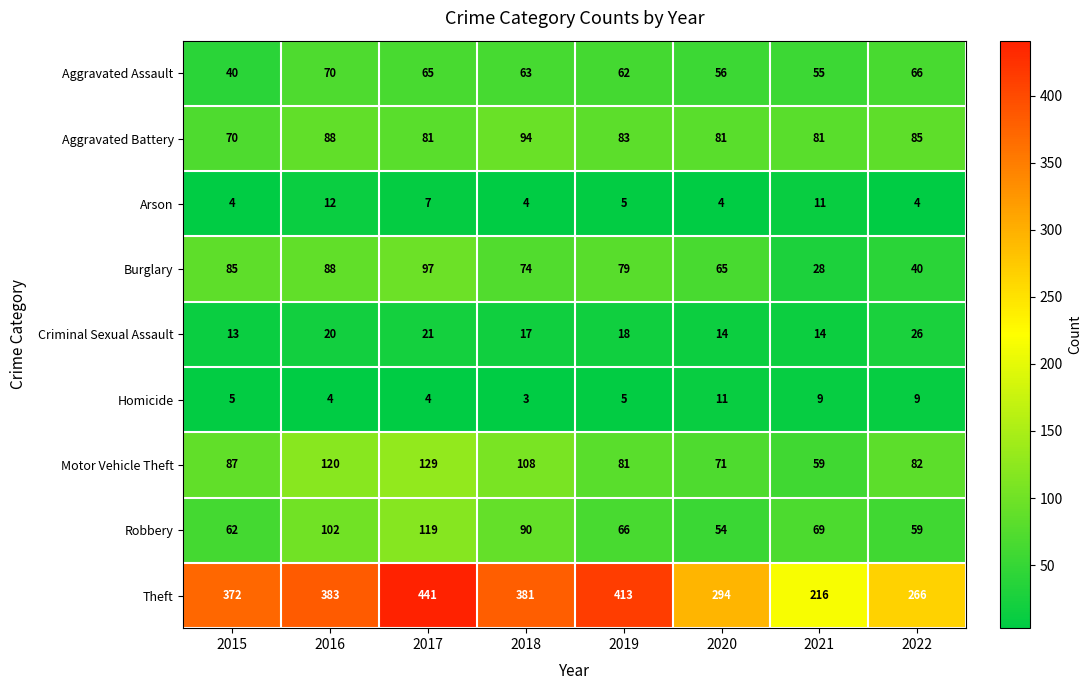

Which series changed the most between 2021 and 2022?

Theft